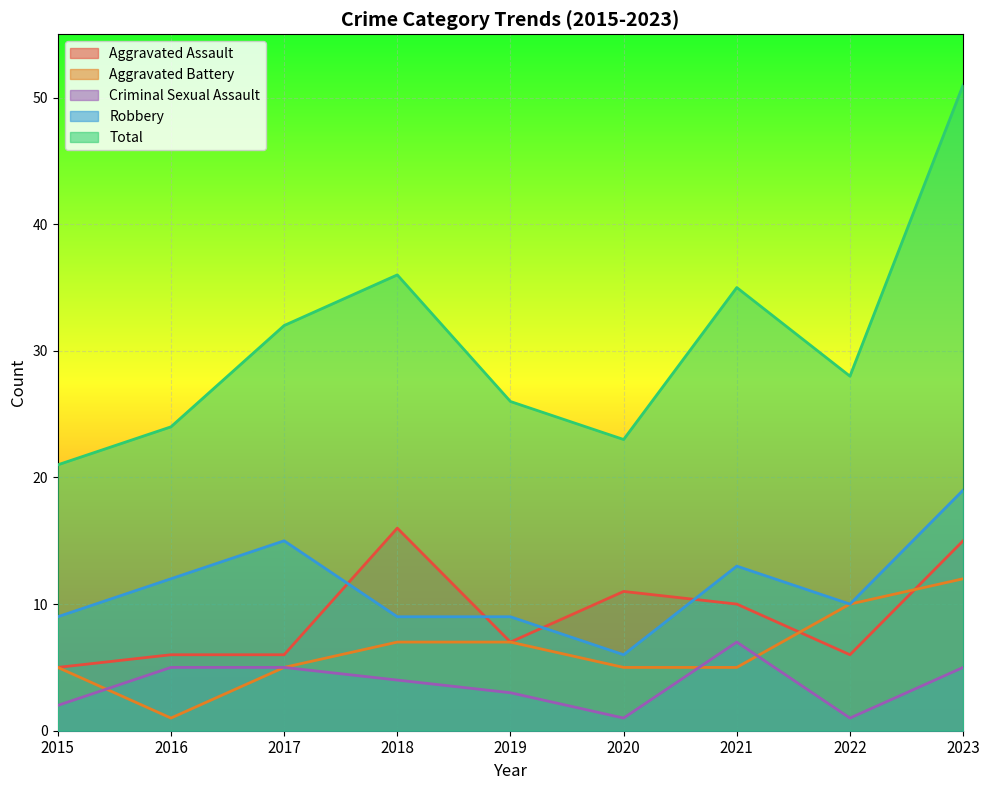

What are all the series names shown in the legend?

Aggravated Assault, Aggravated Battery, Criminal Sexual Assault, Robbery, Total